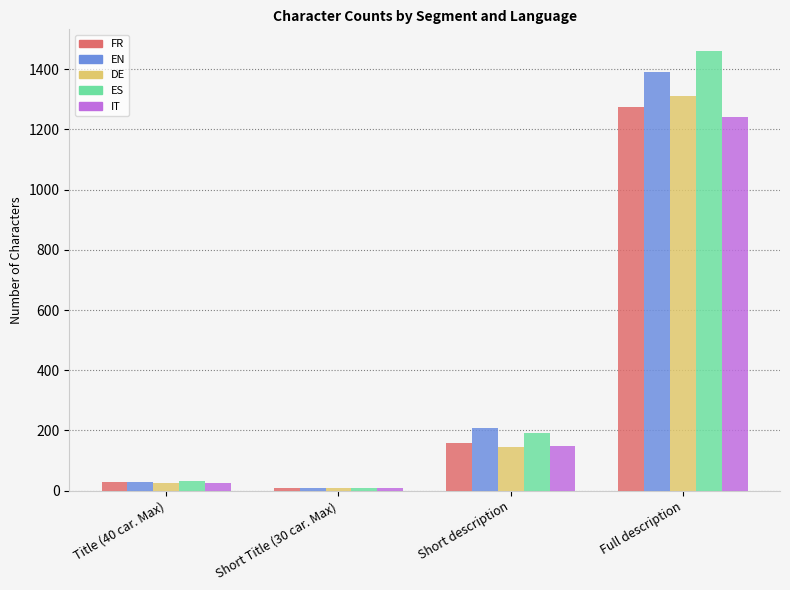

Does the chart contain any negative values?

No